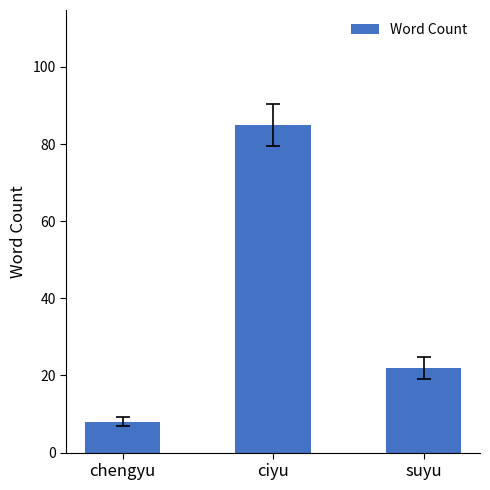

Rank the categories by value from lowest to highest.

chengyu, suyu, ciyu